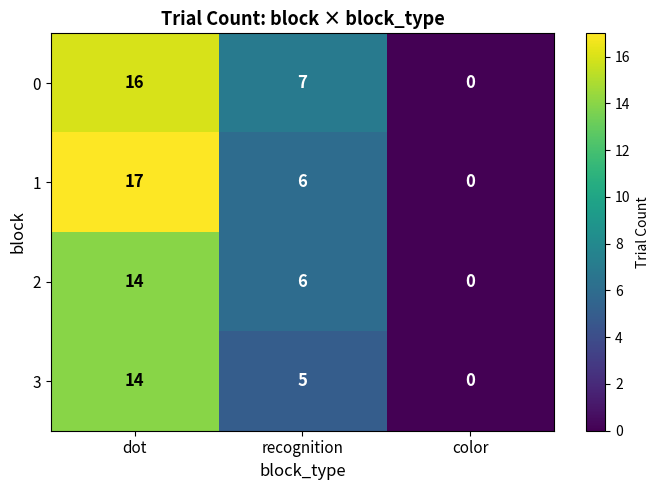

At which category is the sum across all series the highest?

dot